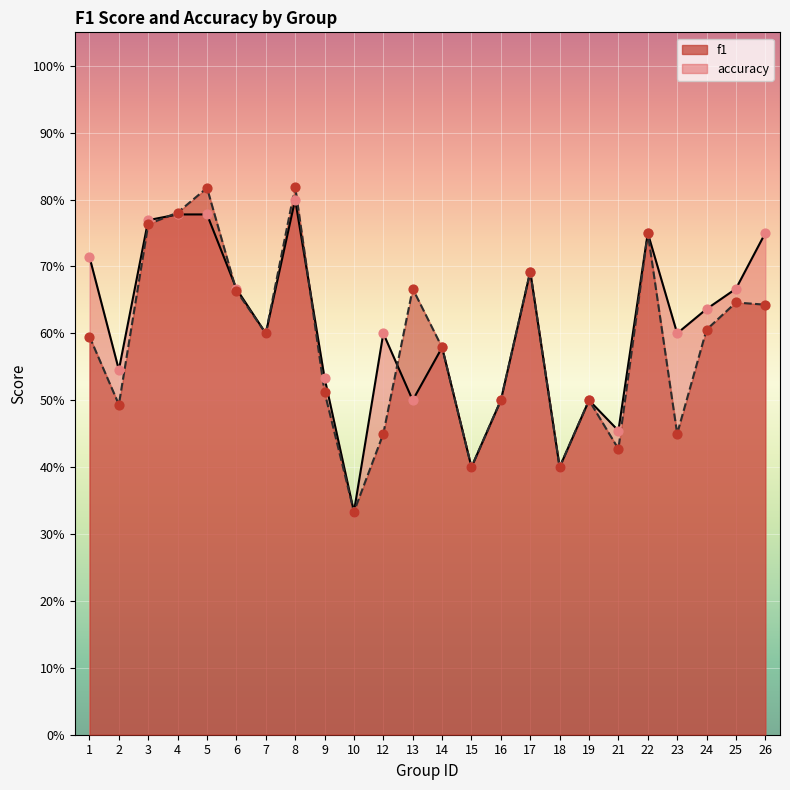

Is the value of accuracy at 14 greater than the value of f1 at 9?

Yes